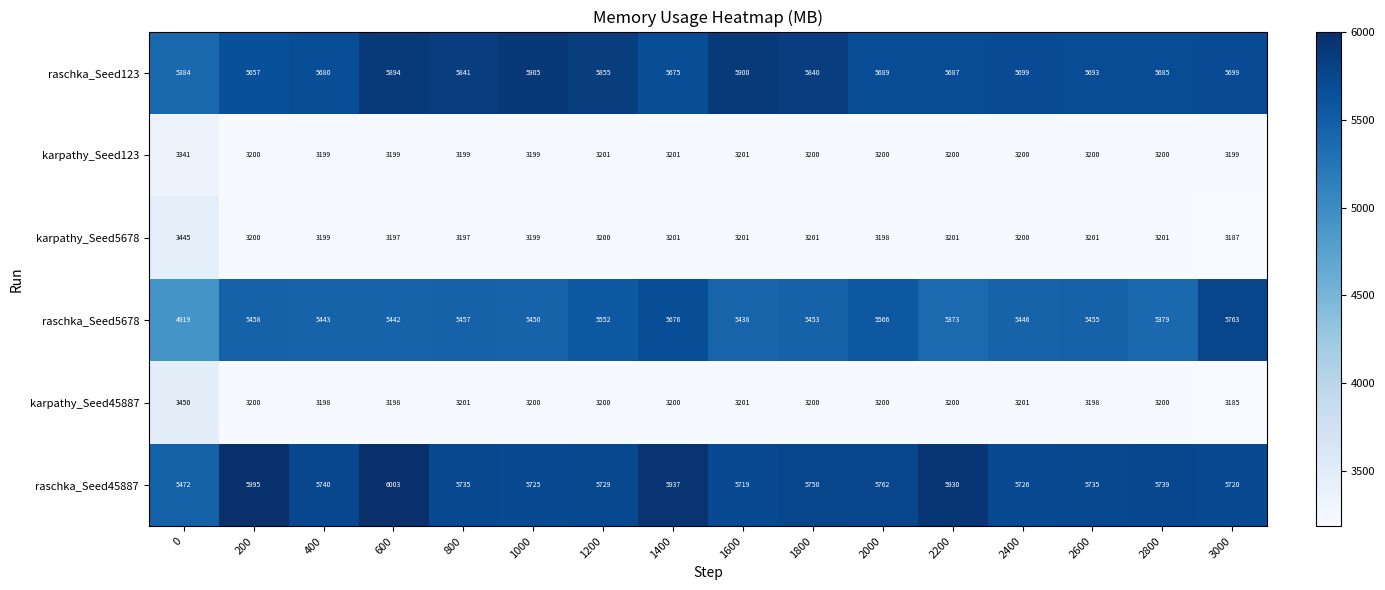

Count the number of data series in this chart.

6